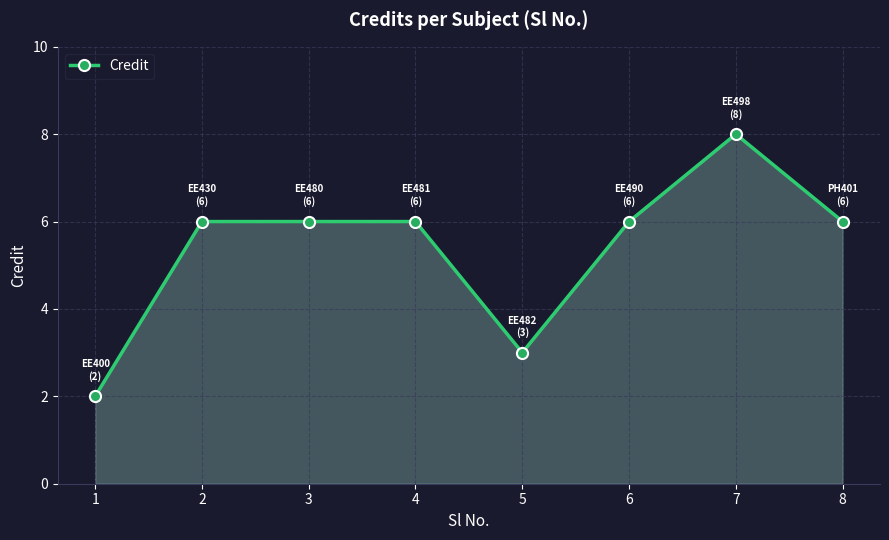

The chart shows a value of 6 at 6. True or false?

True